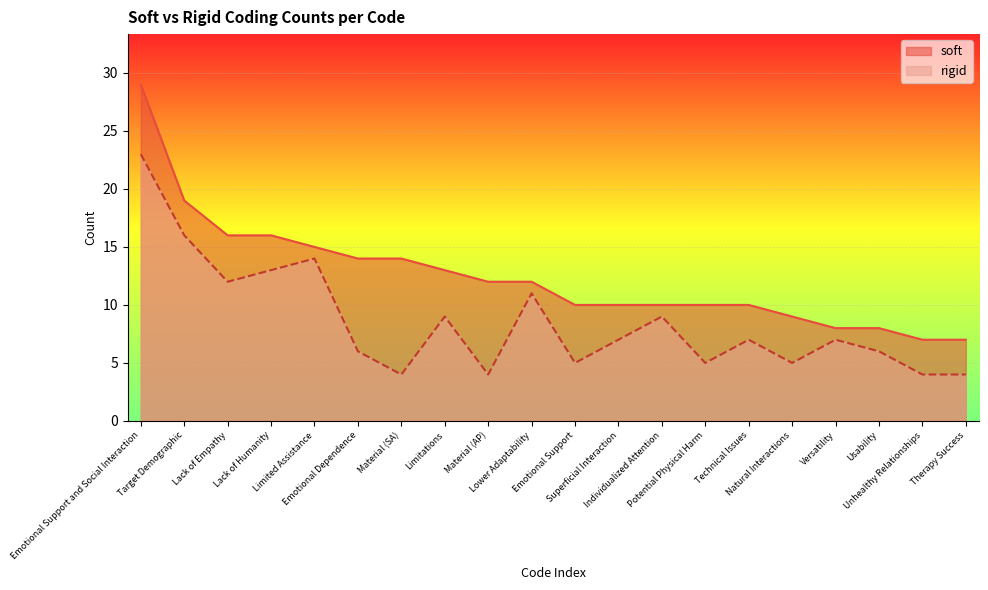

Is the value of rigid at Lack of Empathy greater than the value of soft at Unhealthy Relationships?

Yes